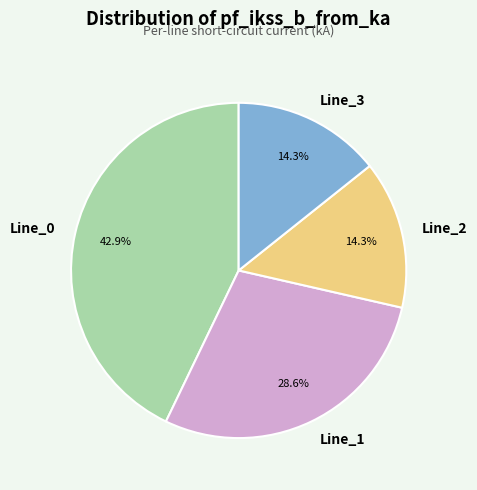

What is the largest slice in the pie chart?

Line_0